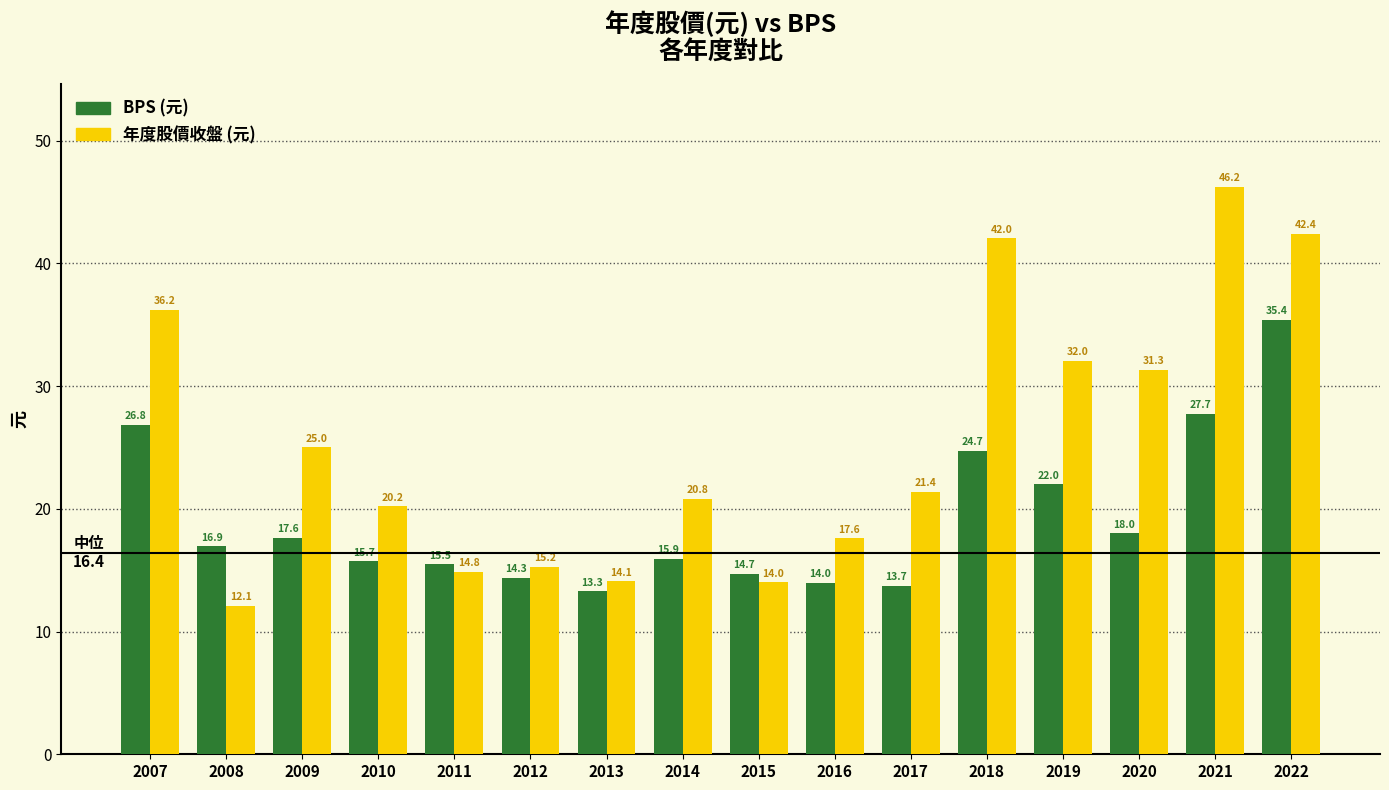

How many series are shown in this chart?

2